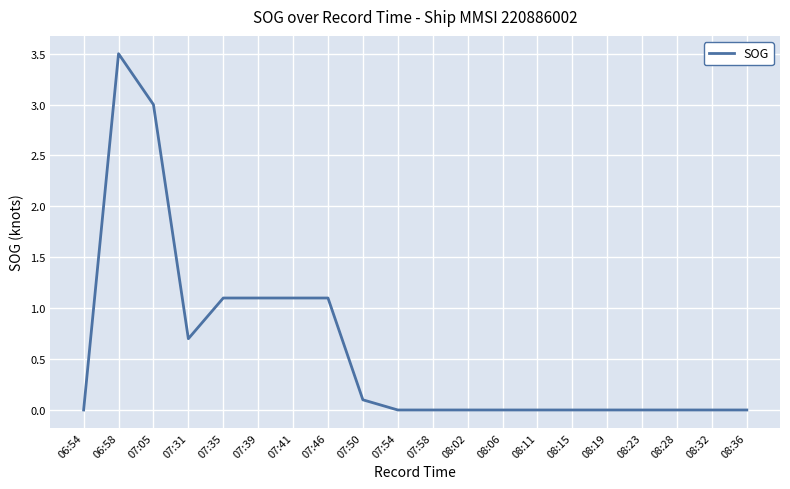

Count the number of data series in this chart.

1